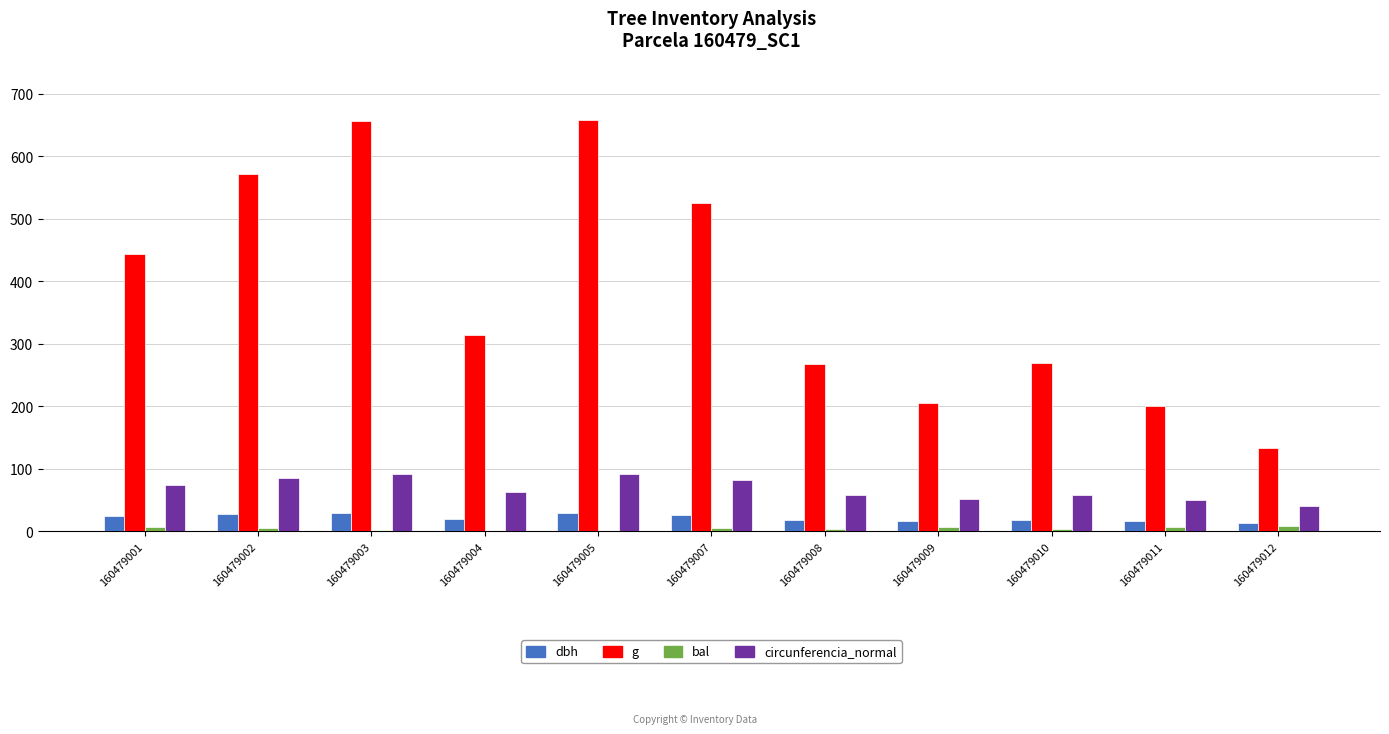

Is the value of circunferencia_normal at 160479011 greater than the value of g at 160479002?

No